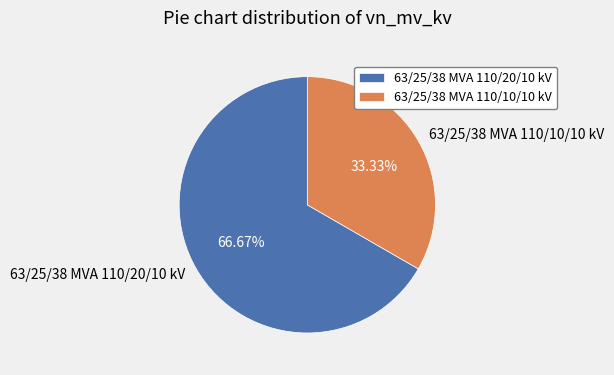

Does any single category account for the majority?

Yes